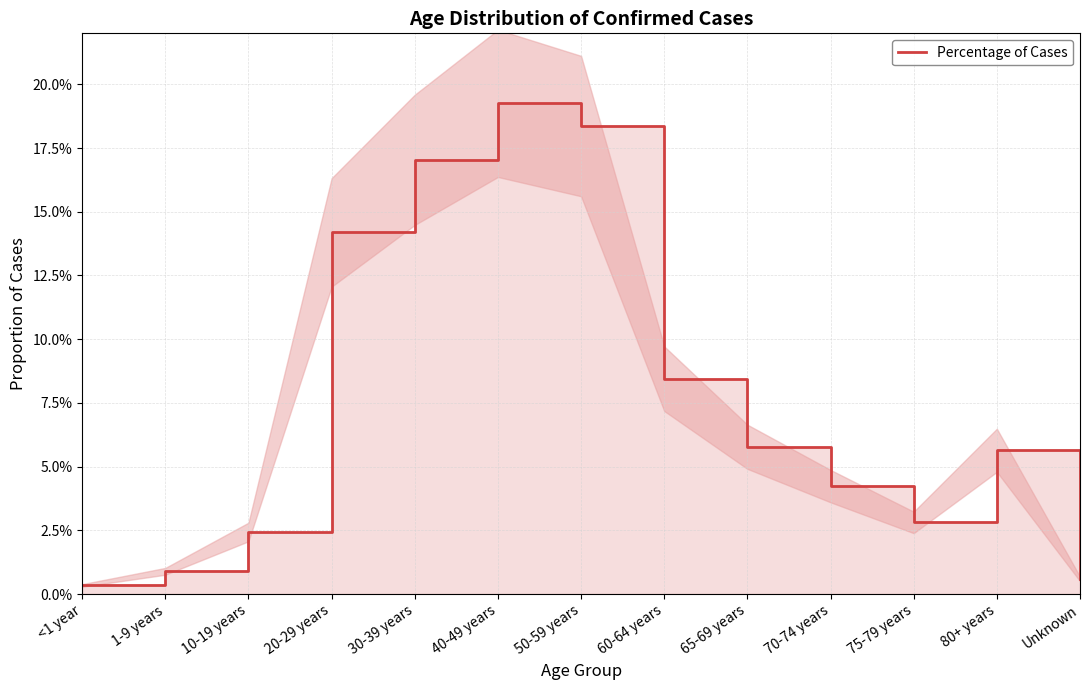

The value at 80+ years is 0.1. True or false?

True